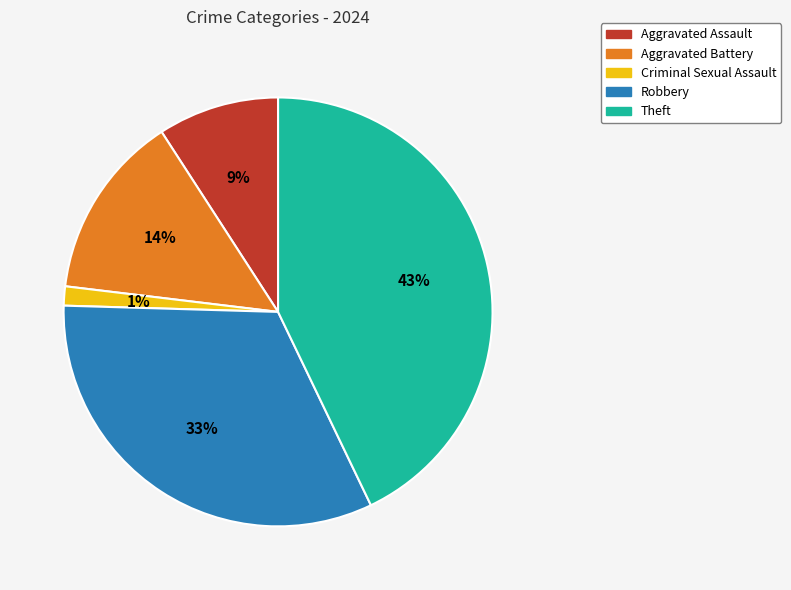

Count the number of slices in the pie.

5